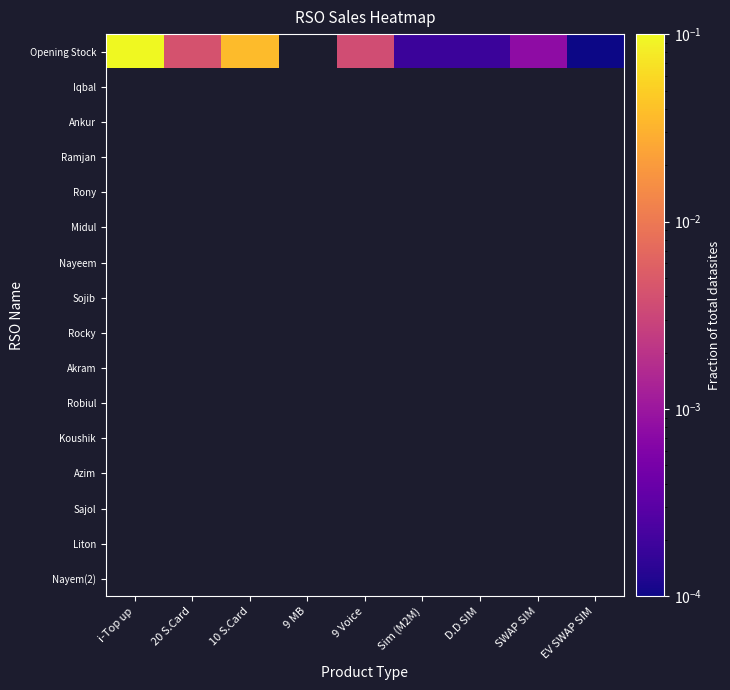

At how many categories does at least one series exceed 0?

8